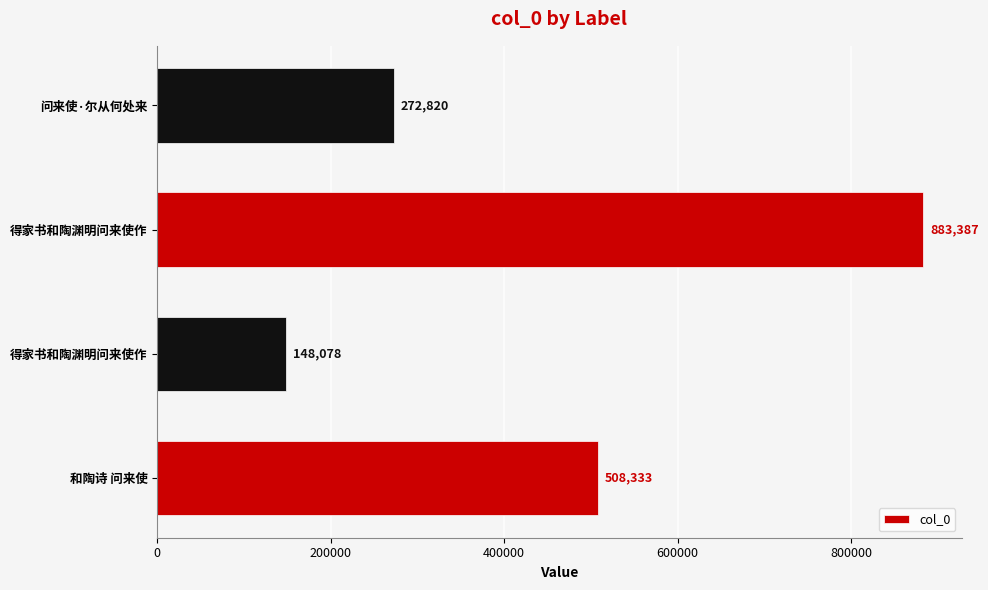

What is the sum of all values?

1812618